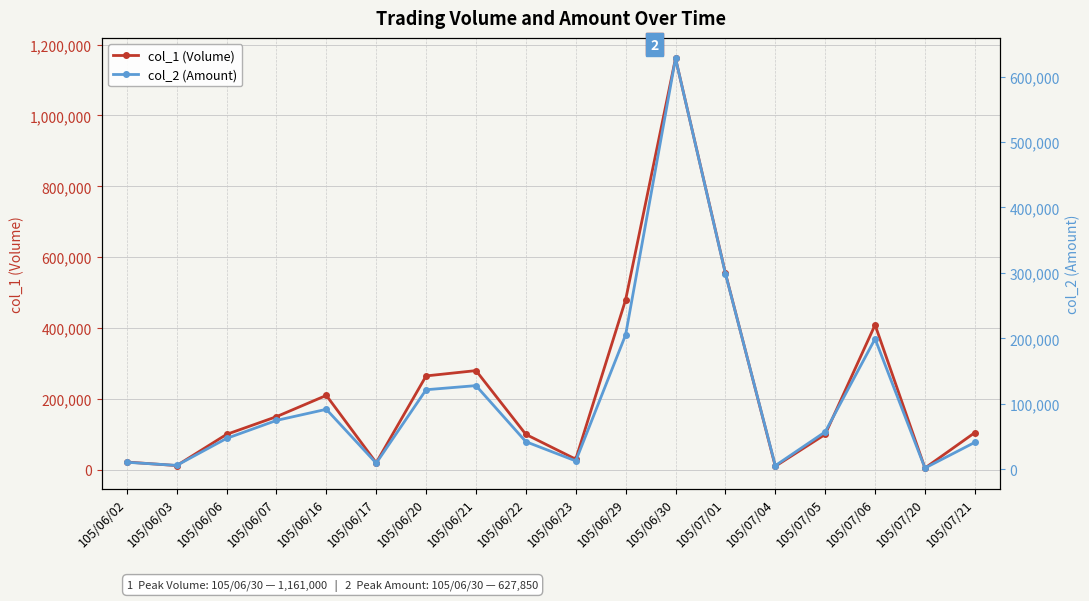

Between 105/06/20 and 105/06/22, which is larger?

105/06/20